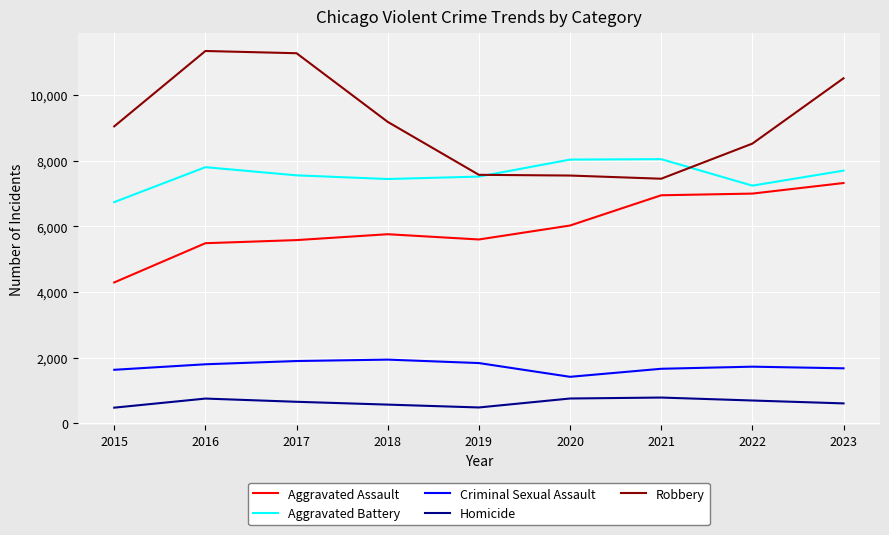

The Robbery series shows 10511 at 2023. True or false?

True